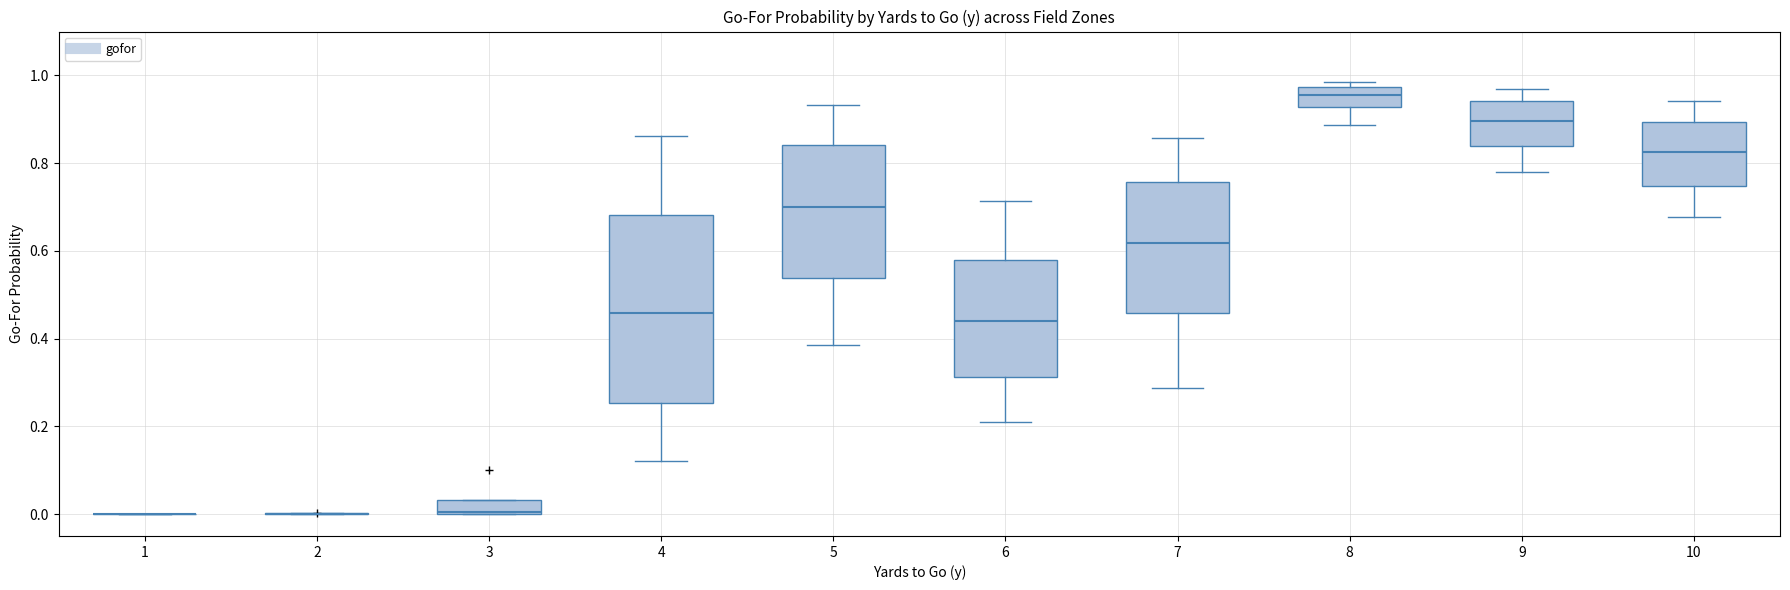

Reading left to right, transcribe this box plot: for each box, give where its median line is, the range the box spans, and where its two whiskers end, as read against the y-axis. The values are not printed on the chart, so give them approximately, as read against the axis.

1: box collapsed to a line at 0.00, whiskers 0.00 to 0.00
2: box collapsed to a line at 0.00, whiskers 0.00 to 0.00
3: median 0.00, box 0.00 to 0.04, whiskers 0.00 to 0.04
4: median 0.46, box 0.26 to 0.68, whiskers 0.12 to 0.86
5: median 0.70, box 0.54 to 0.84, whiskers 0.38 to 0.94
6: median 0.44, box 0.32 to 0.58, whiskers 0.22 to 0.72
7: median 0.62, box 0.46 to 0.76, whiskers 0.28 to 0.86
8: median 0.96, box 0.92 to 0.98, whiskers 0.88 to 0.98 (just above the box's upper edge)
9: median 0.90, box 0.84 to 0.94, whiskers 0.78 to 0.98
10: median 0.82, box 0.74 to 0.90, whiskers 0.68 to 0.94